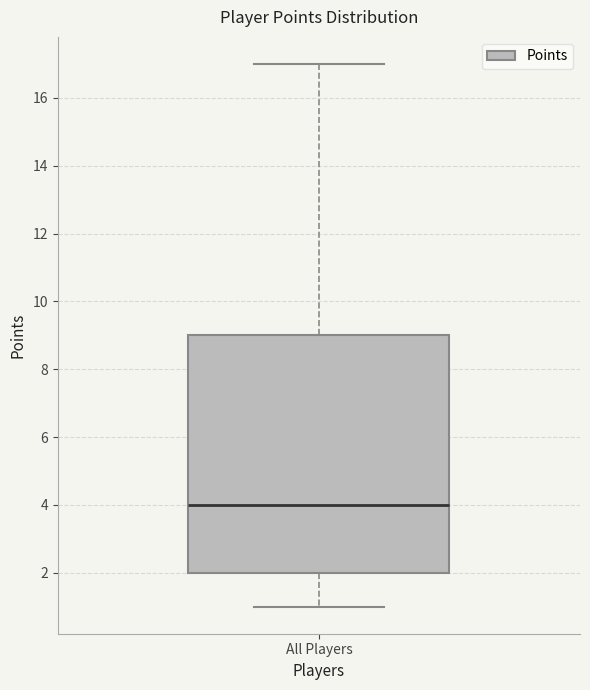

Where does the upper whisker of the box for All Players end on the y-axis? The values are not printed on the chart, so give them approximately, as read against the axis.

17